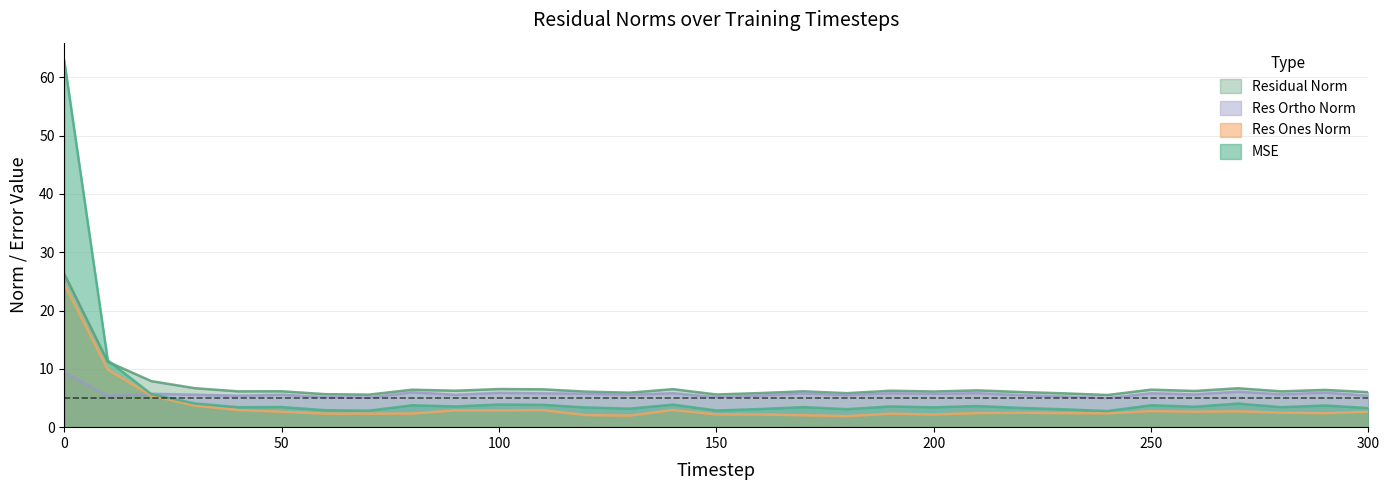

Where do res_ortho_norm and res_ones_norm first cross each other?

10 and 20